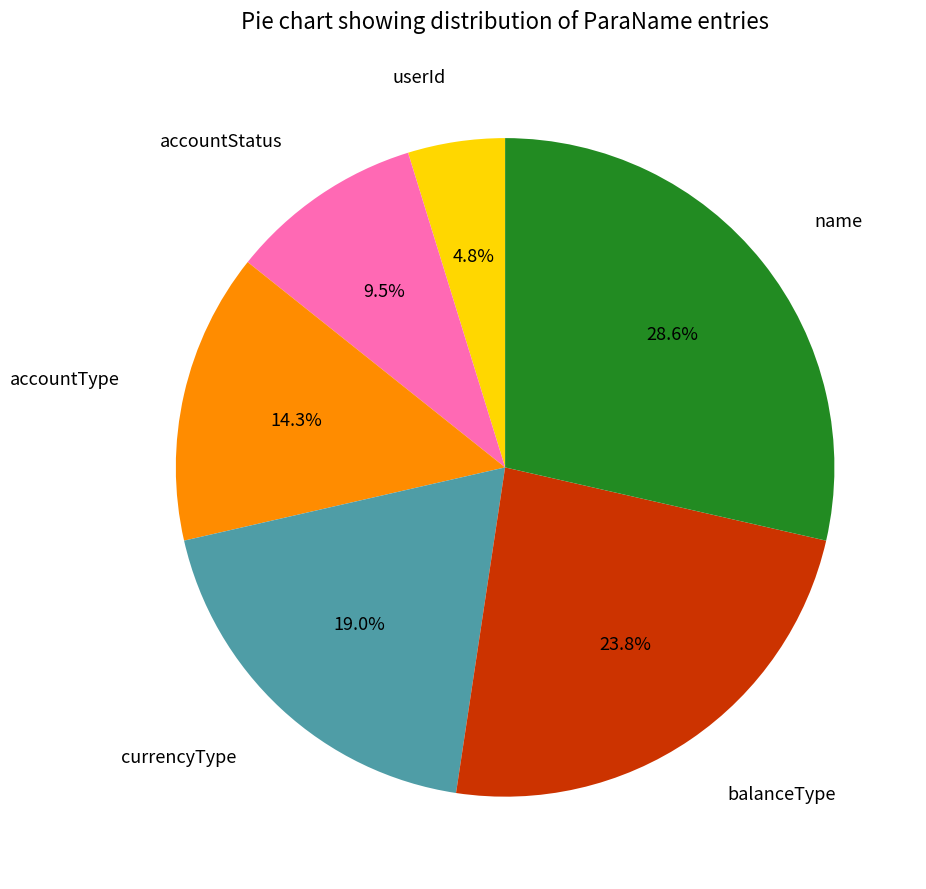

True or false: currencyType accounts for 19% of the total.

True